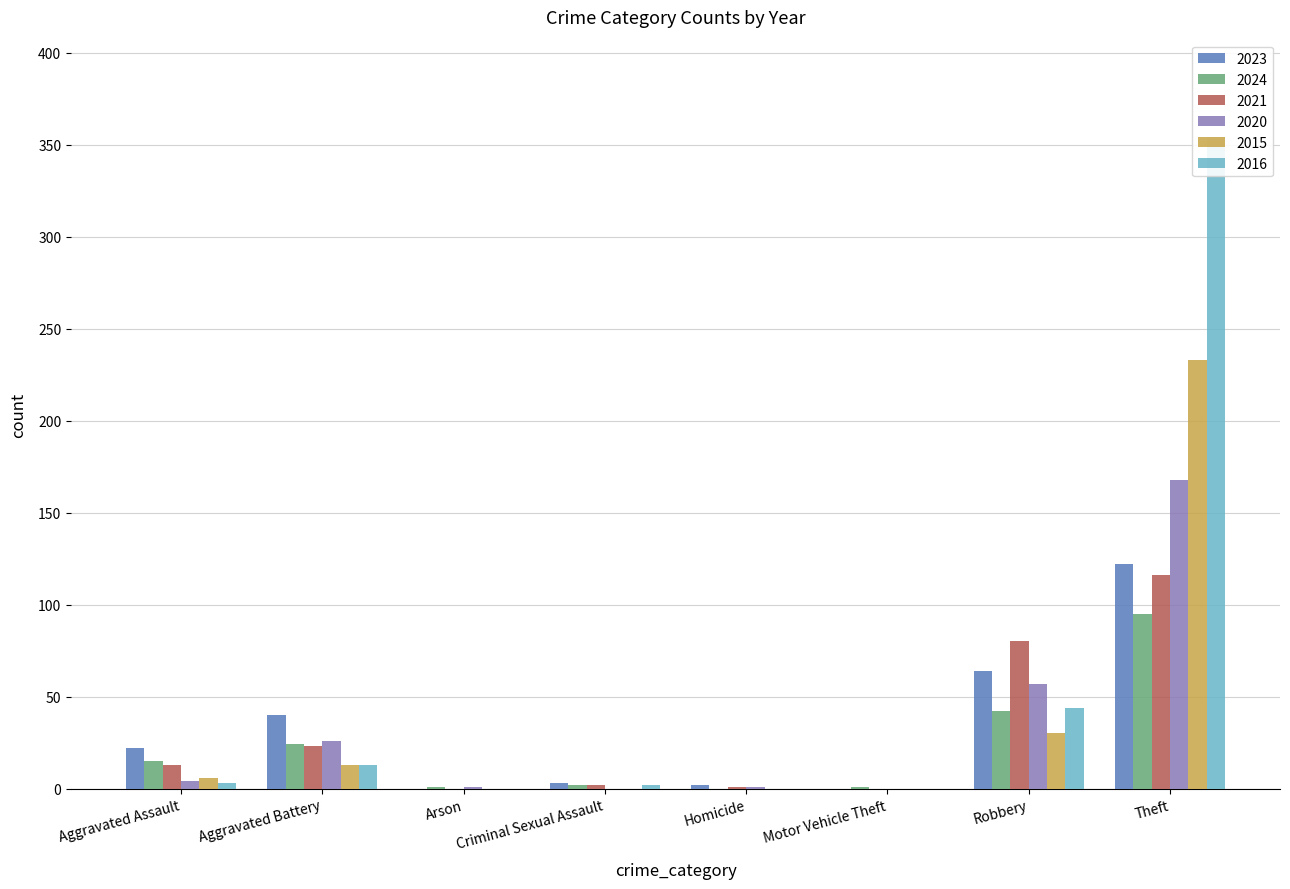

How many data points in 2020 are less than 4?

4